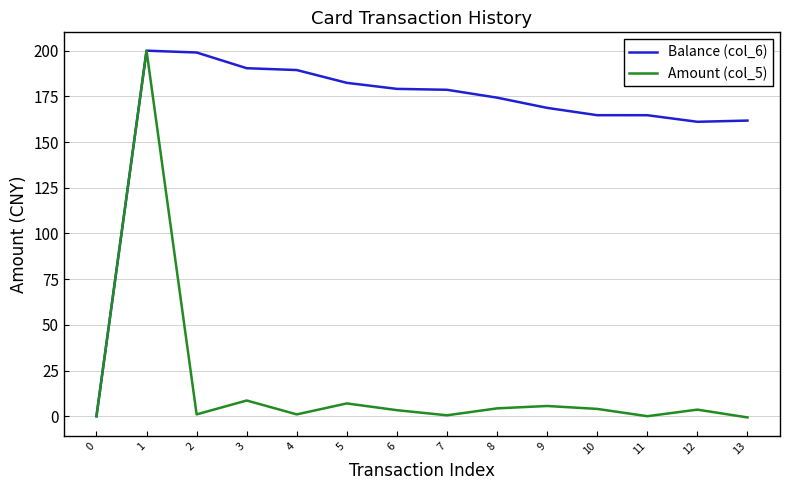

Is the value of Balance (col_6) at 4 greater than the value of Amount (col_5) at 6?

Yes